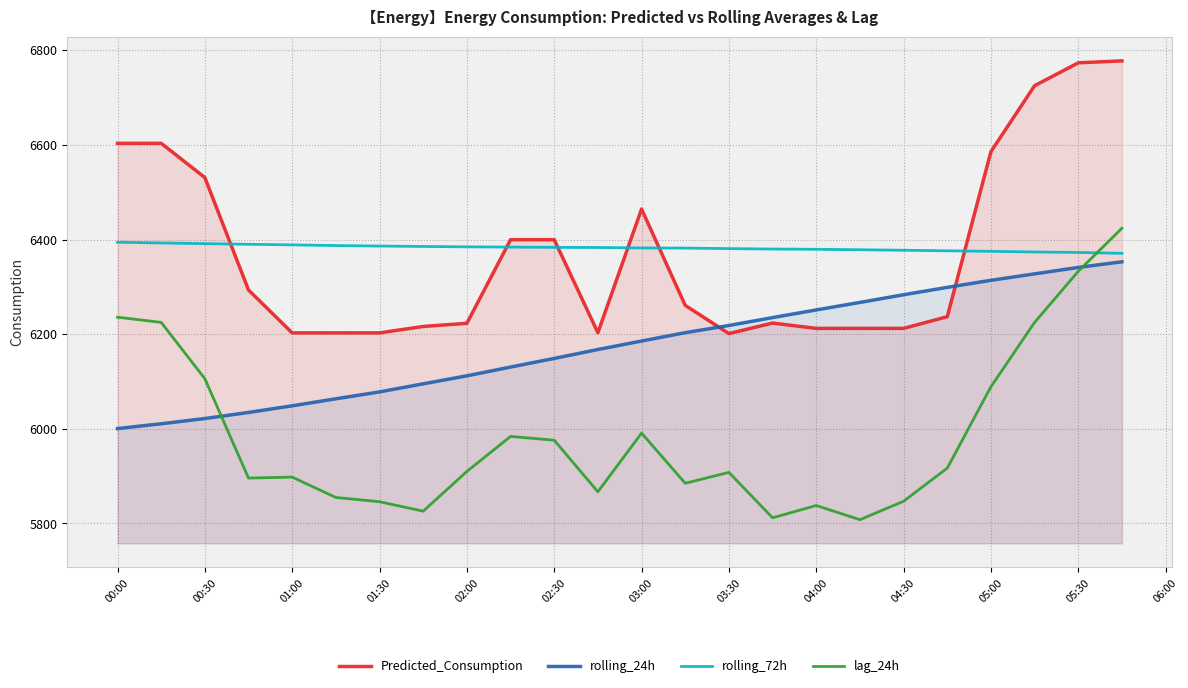

Rank the series at 04:00 from highest to lowest value.

rolling_72h, rolling_24h, Predicted_Consumption, lag_24h